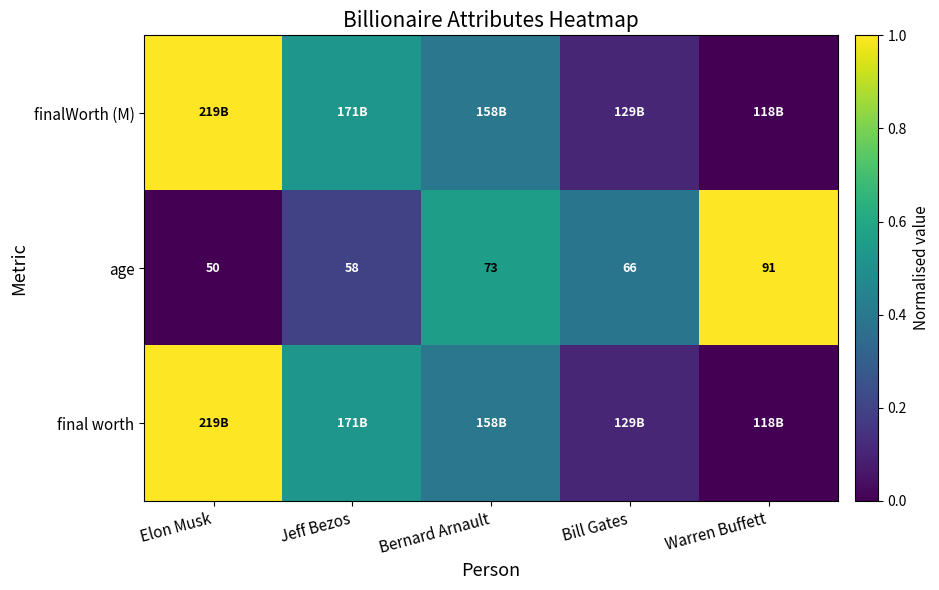

Where is age nearest to the value 70?

Bernard Arnault